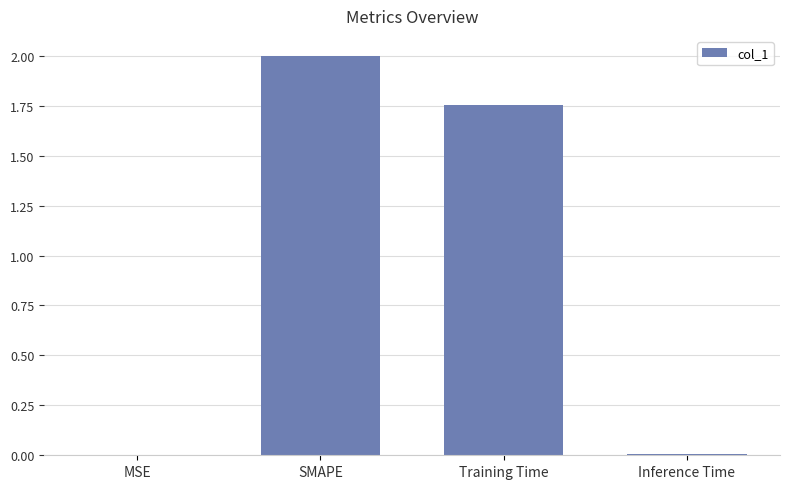

Between SMAPE and Training Time, which is larger?

SMAPE